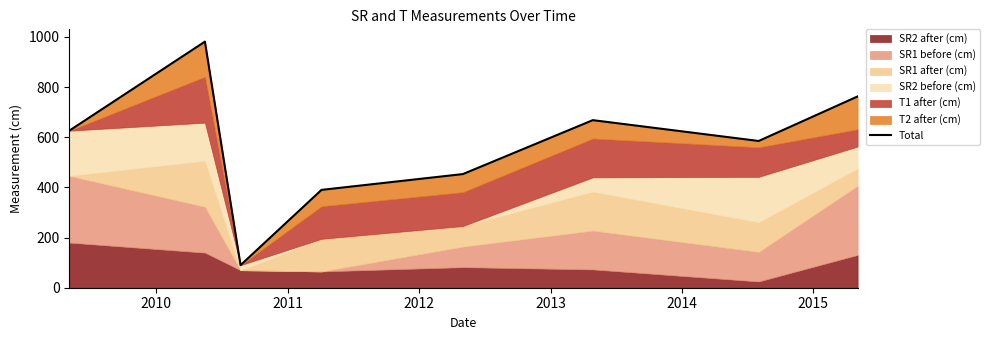

How many lines are shown in the chart?

1